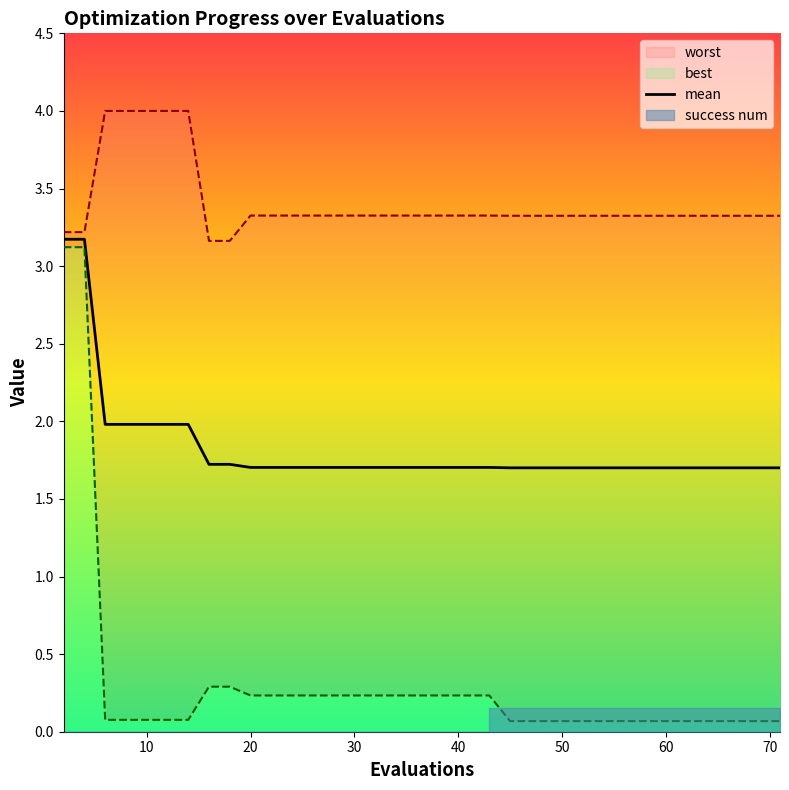

Where is best nearest to the value 1?

16